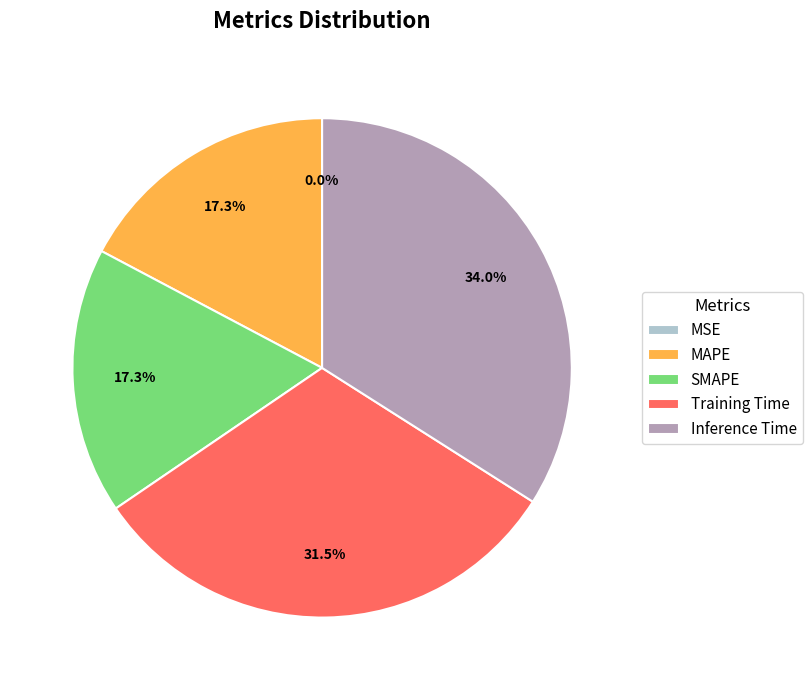

Which slice is the largest?

Inference Time